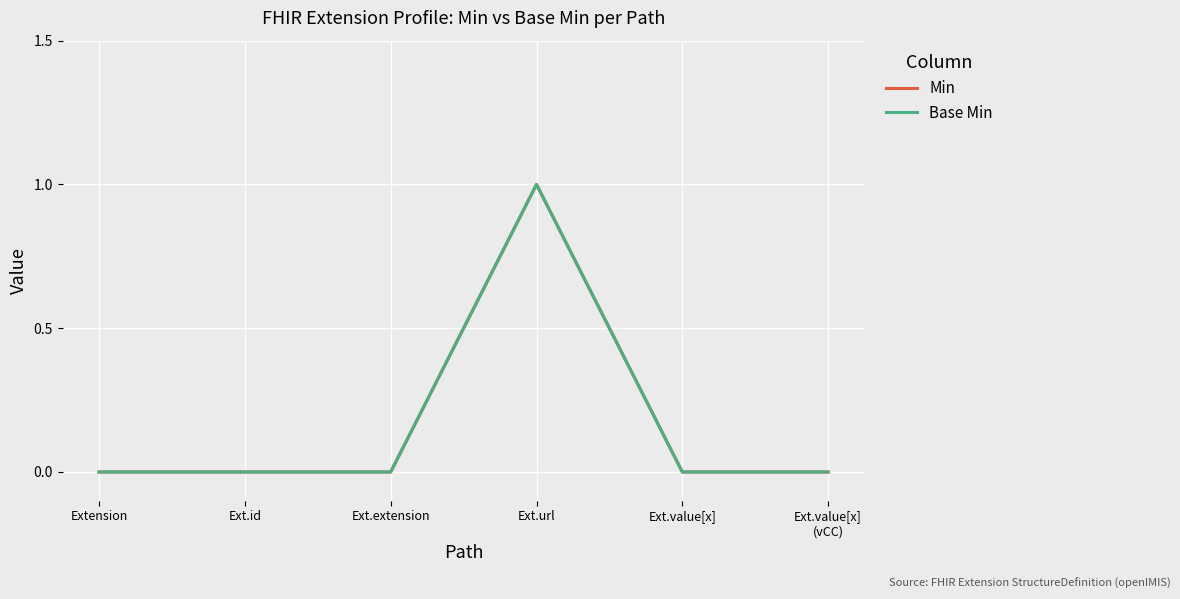

True or false: Base Min and Min cross at least once.

False